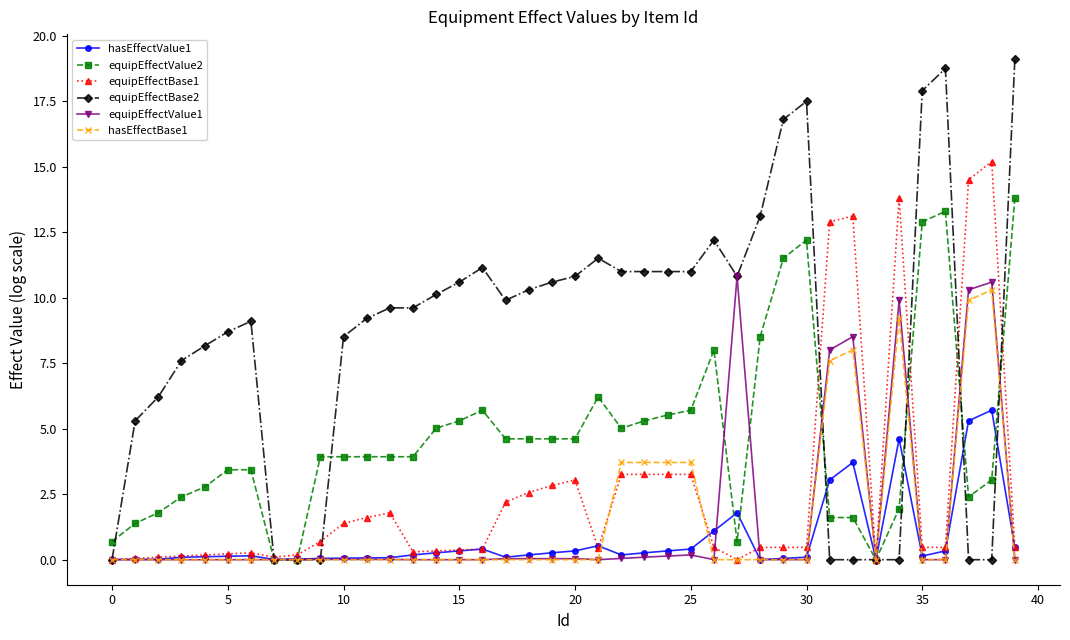

Rank the series by their maximum value, from lowest to highest.

hasEffectValue1, hasEffectBase1, equipEffectValue1, equipEffectValue2, equipEffectBase1, equipEffectBase2